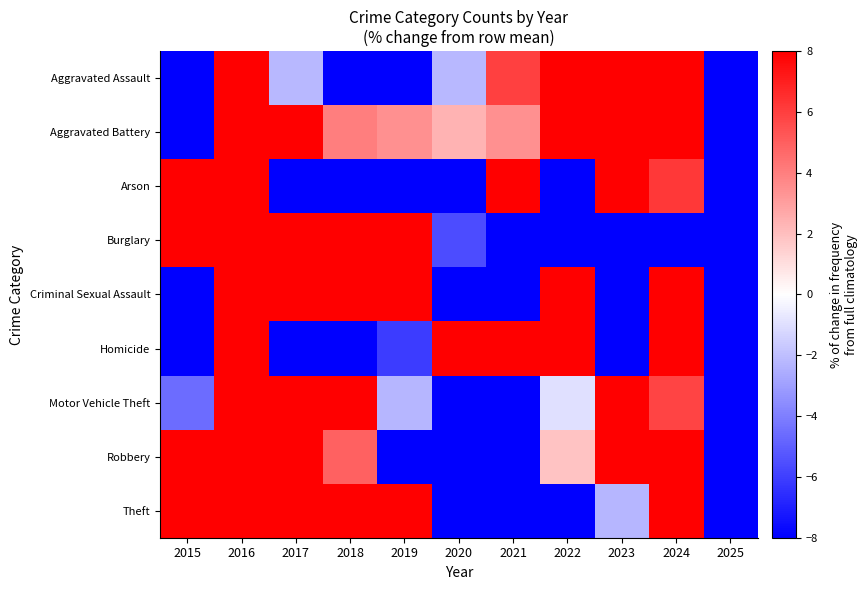

Rank the series by their maximum value, from highest to lowest.

Arson, Motor Vehicle Theft, Burglary, Robbery, Homicide, Aggravated Assault, Theft, Criminal Sexual Assault, Aggravated Battery